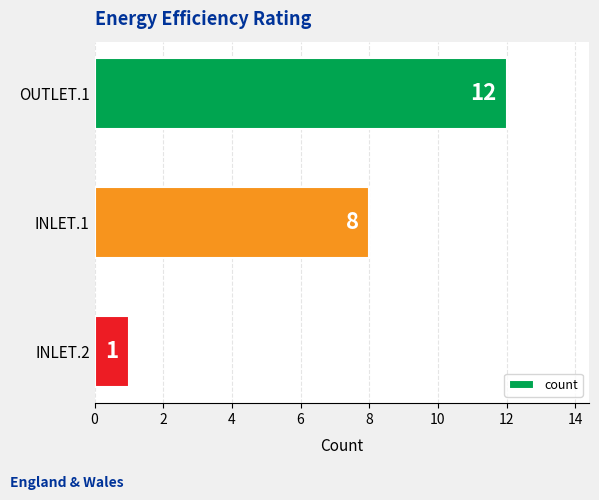

What is the difference between the maximum and second lowest values?

4